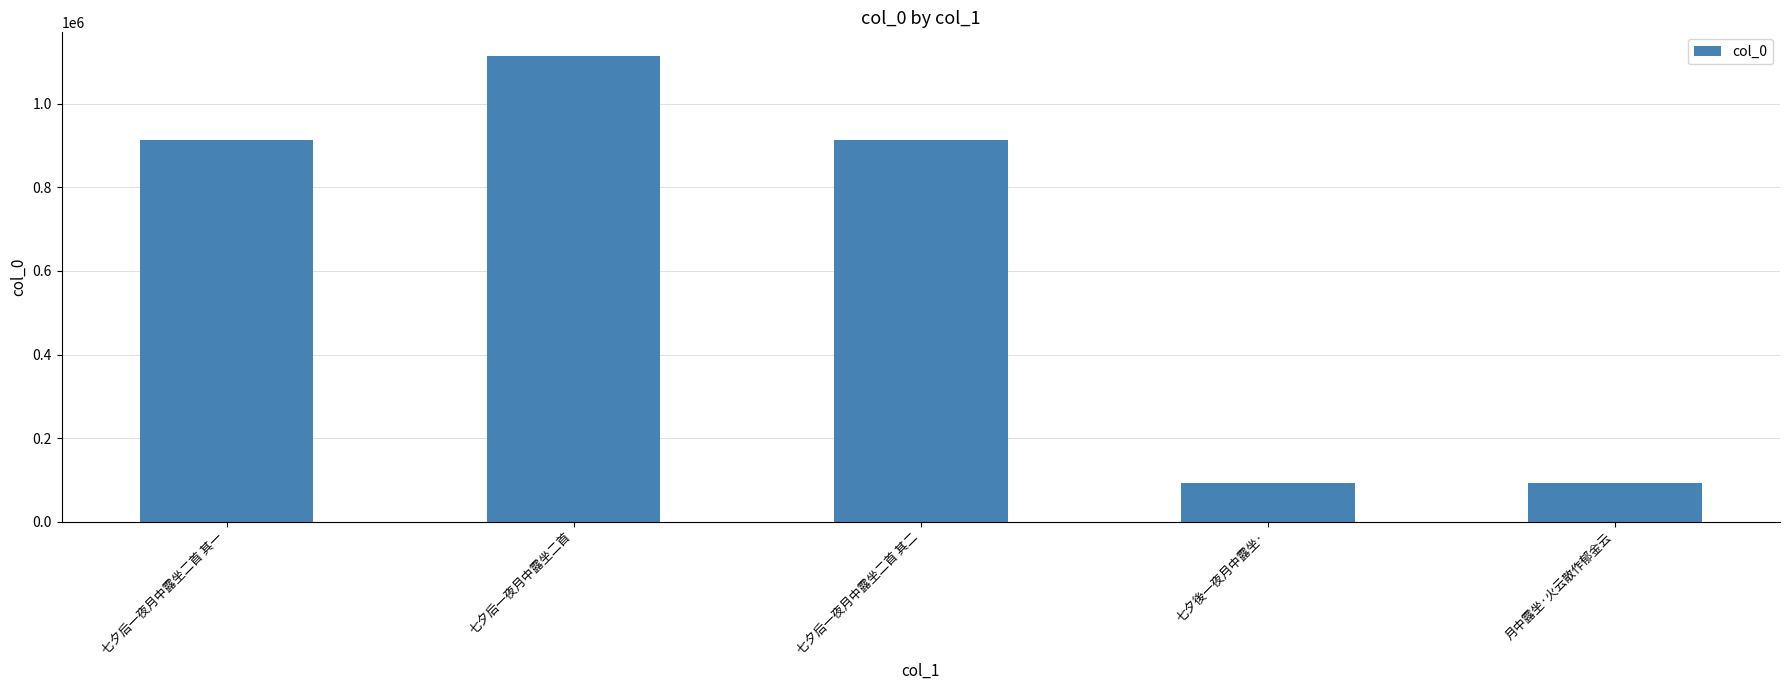

What is the sum of the values at 七夕后一夜月中露坐二首 其一 and 月中露坐·火云散作郁金云?

1006480